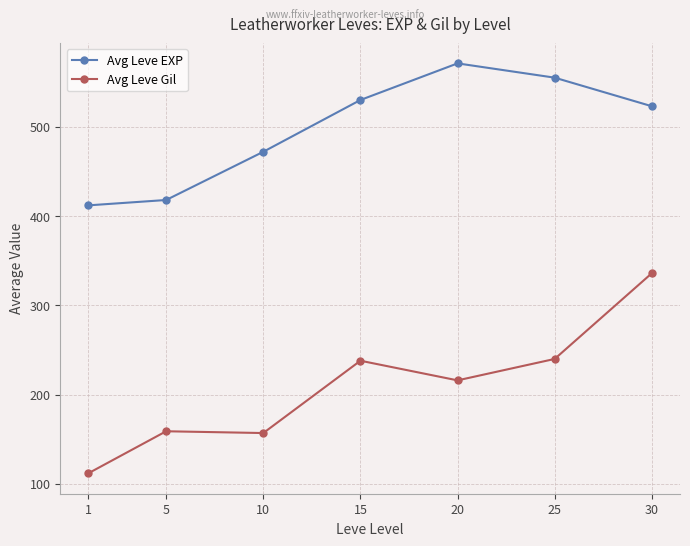

Count the number of data series in this chart.

2